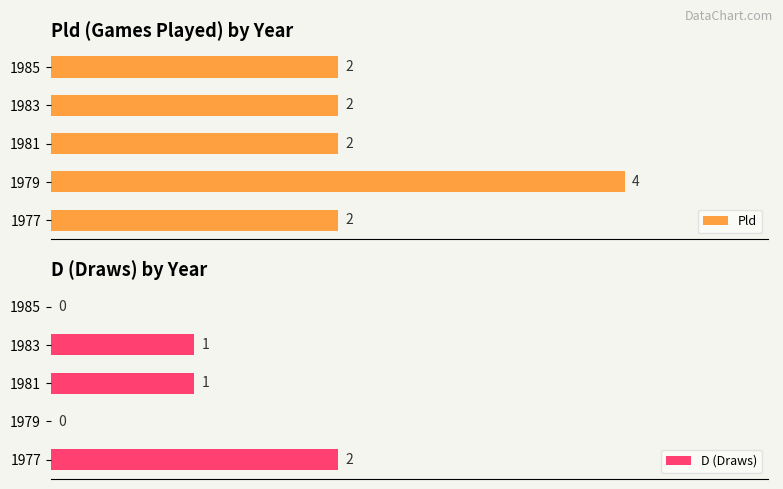

Rank the series at 1983 from highest to lowest value.

Pld, D (Draws)